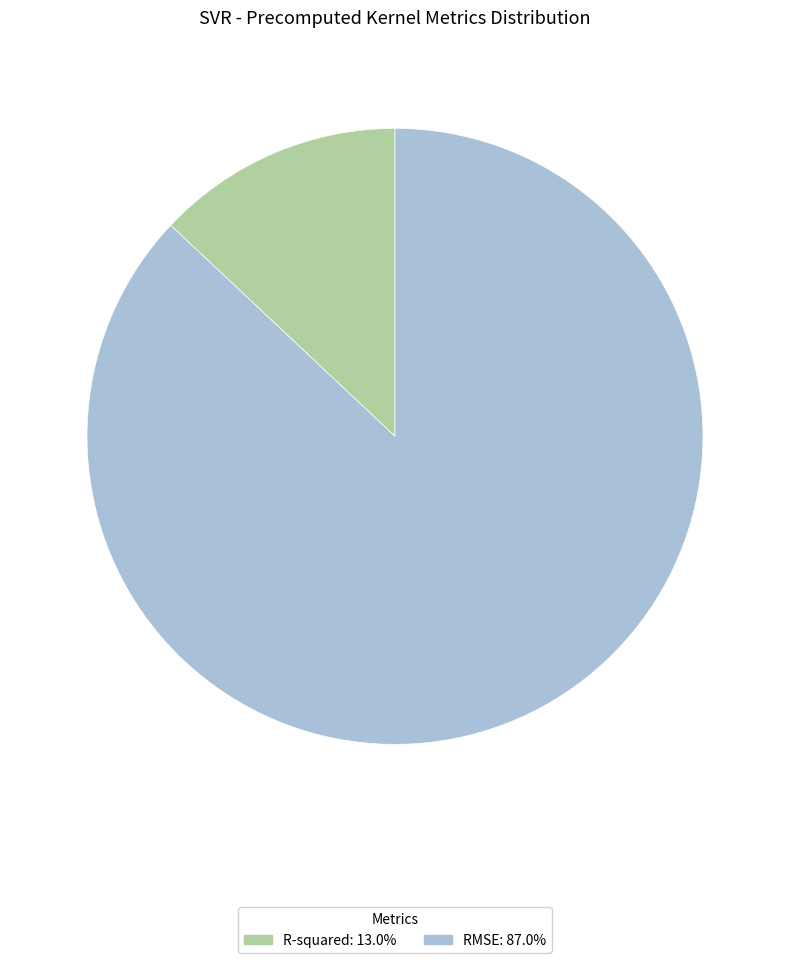

Which slice represents more than half of the pie?

RMSE